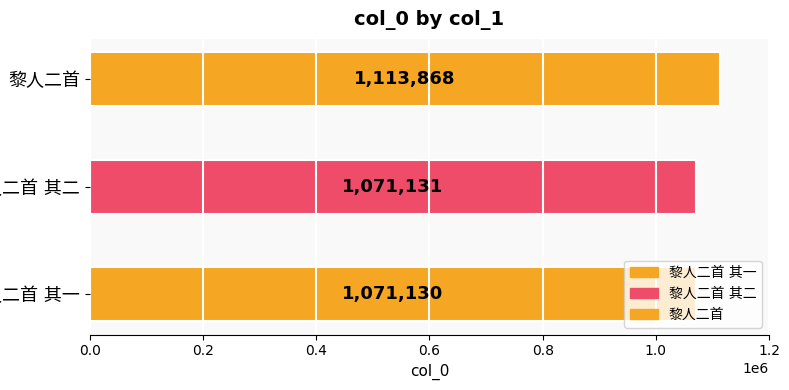

What is the ratio of the value at 黎人二首 其二 to the value at 黎人二首 其一?

1.0